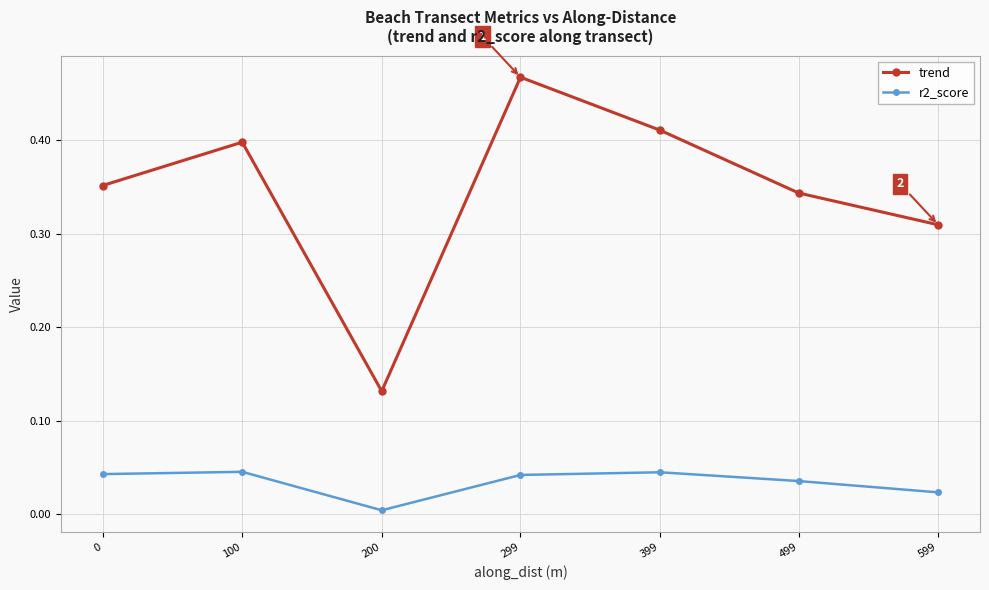

Which series has the largest range (max minus min)?

trend